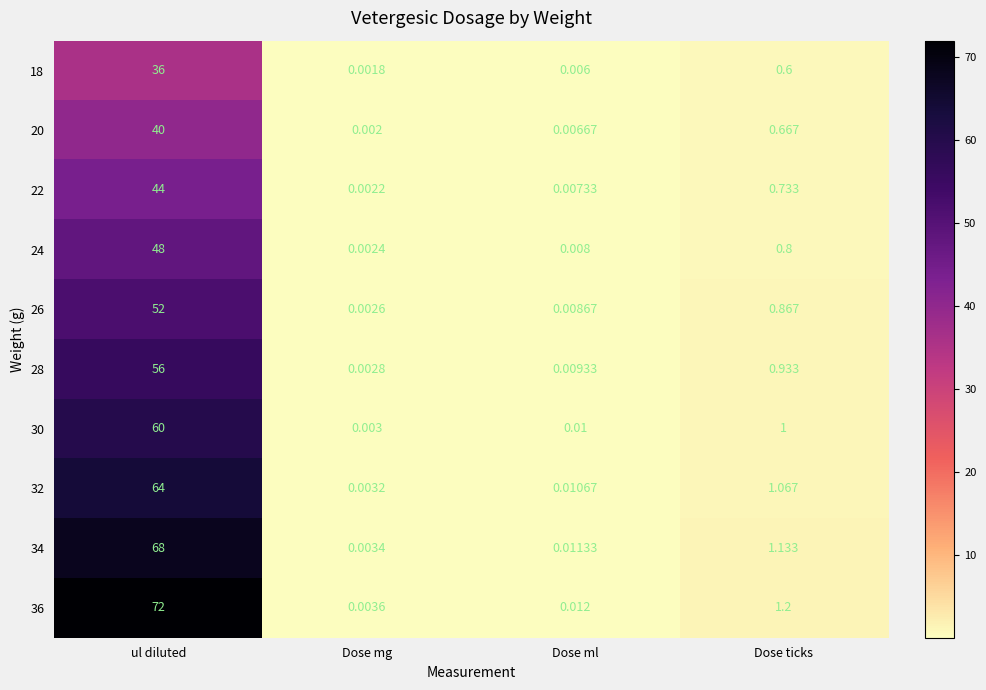

At which label is 24 closest to 24?

Dose ticks